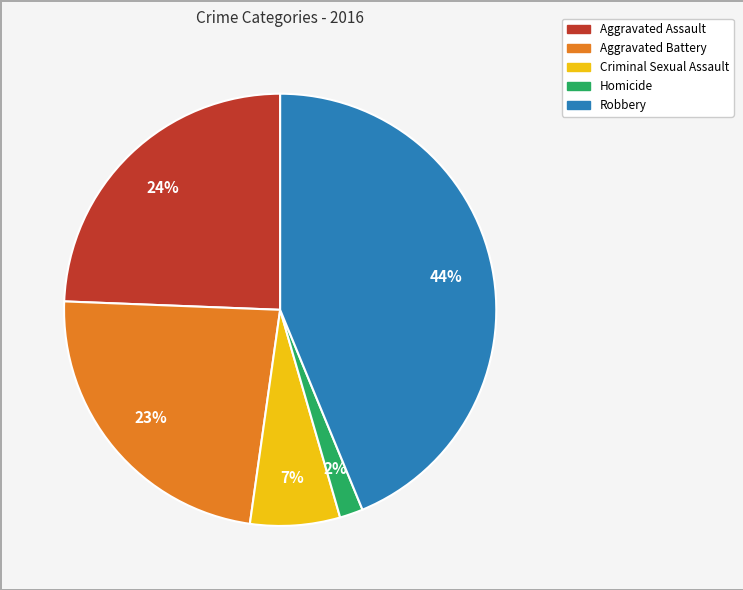

Between Aggravated Assault and Robbery, which is larger?

Robbery